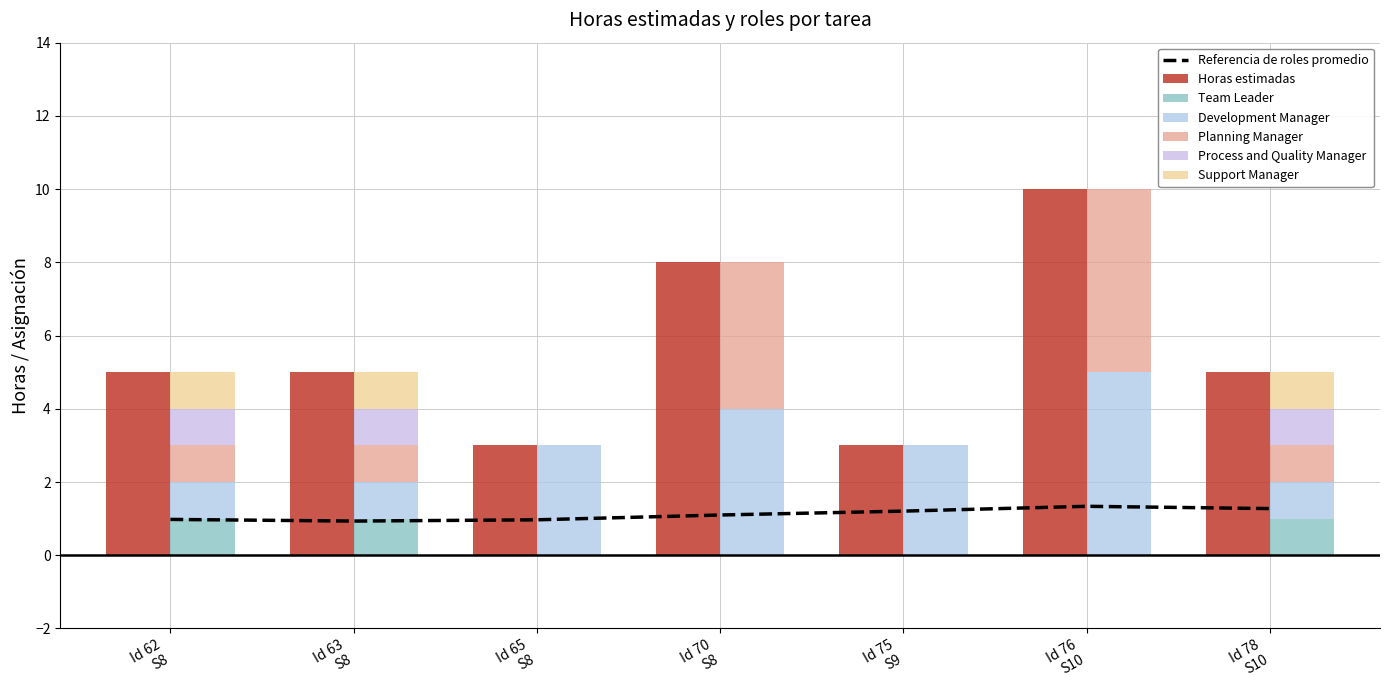

How many distinct data groups are displayed?

6